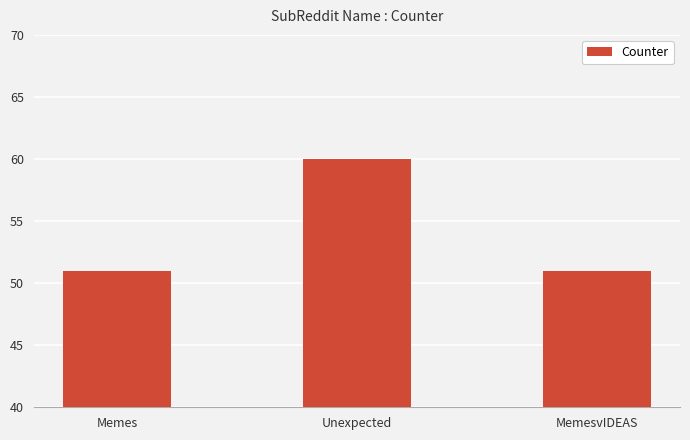

What is the maximum value shown in the chart?

60